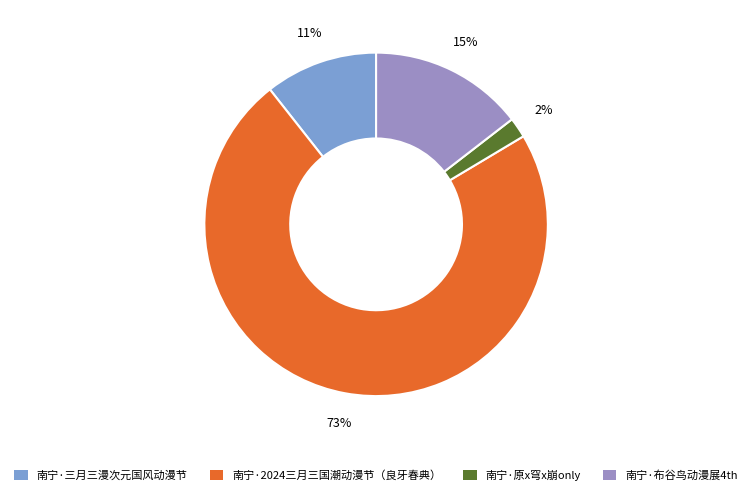

How many slices are in this pie chart?

4